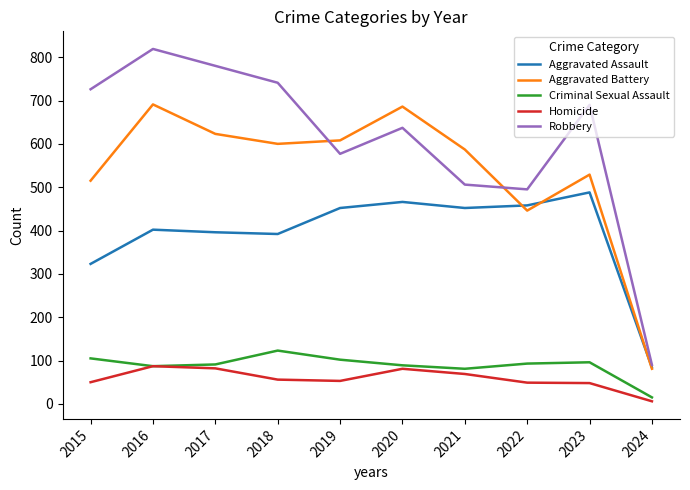

True or false: Aggravated Assault and Criminal Sexual Assault intersect in this chart.

False